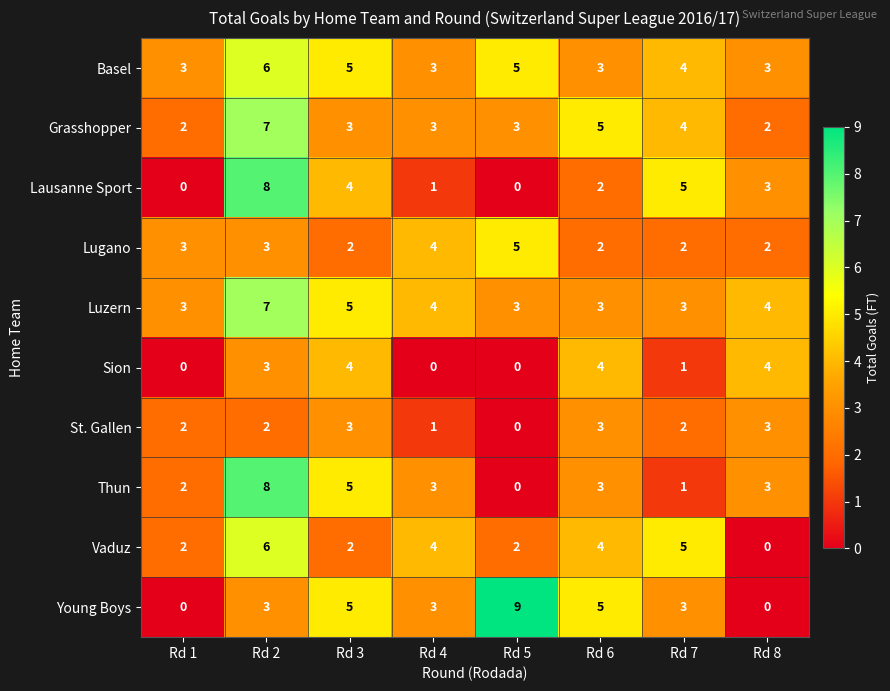

What is the sum of the Sion values at Rd 8 and Rd 3?

8